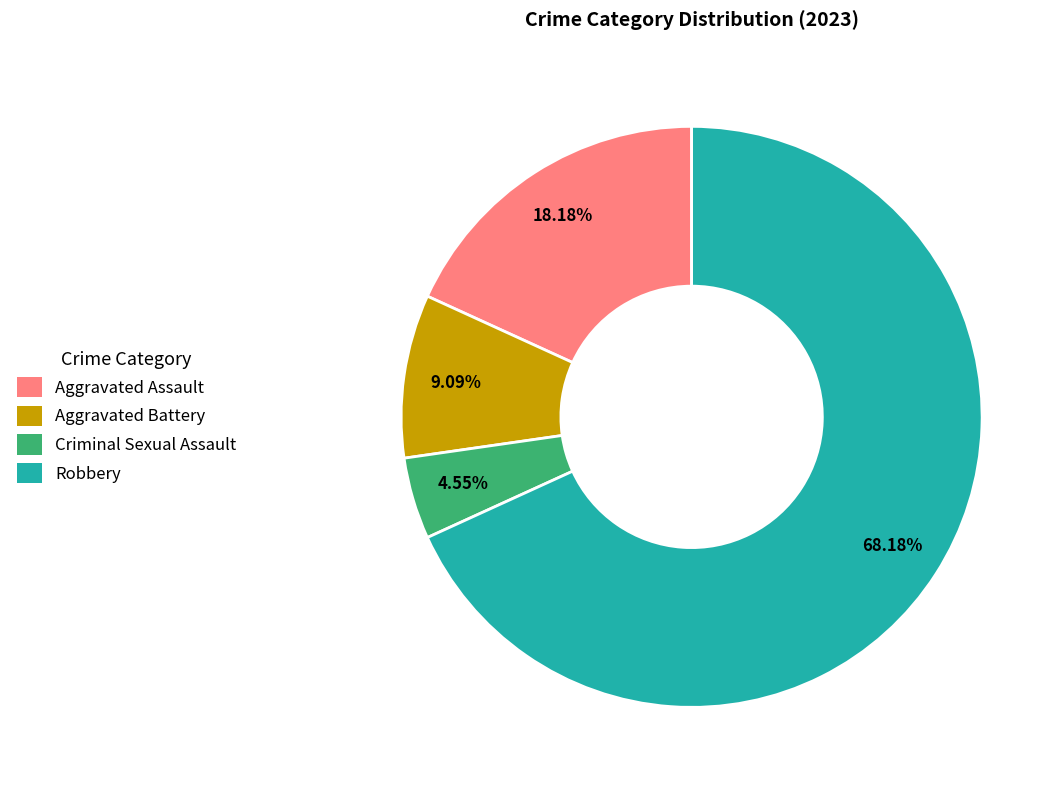

The Aggravated Battery slice represents 9% of the pie. True or false?

True